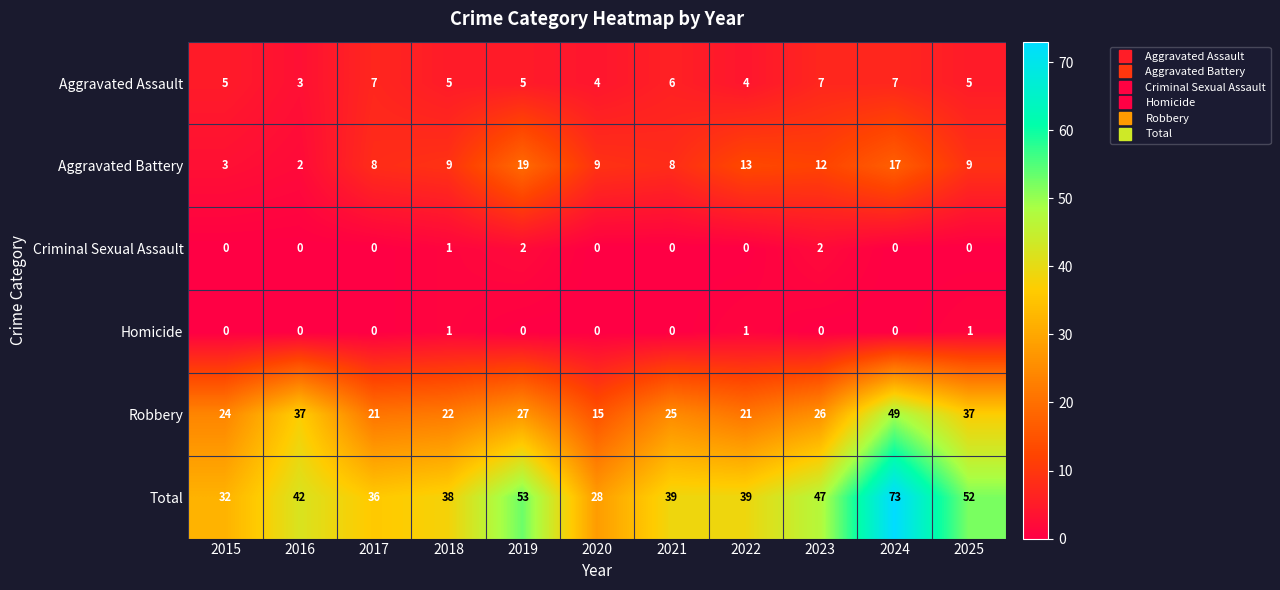

What is the total value across all series at 2016?

84